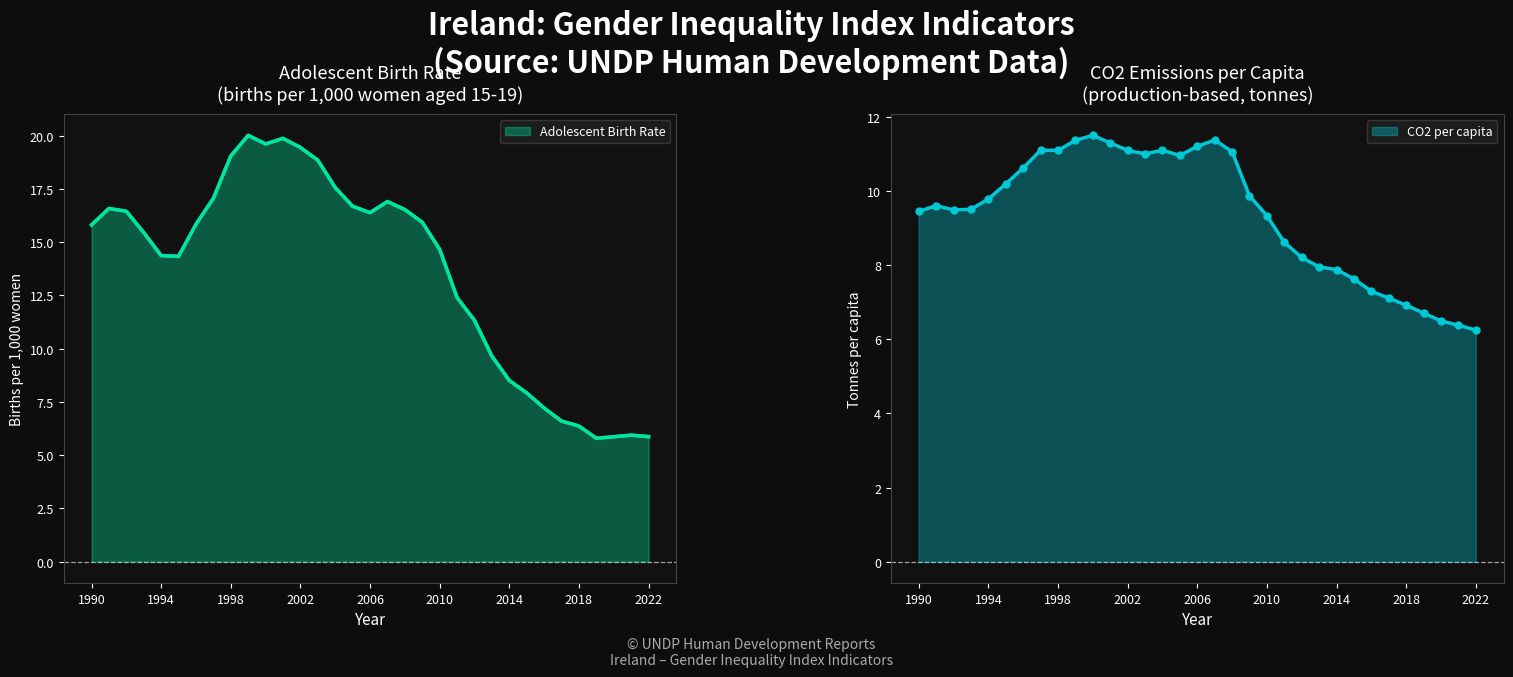

Which series has the largest total across all categories?

Adolescent Birth Rate